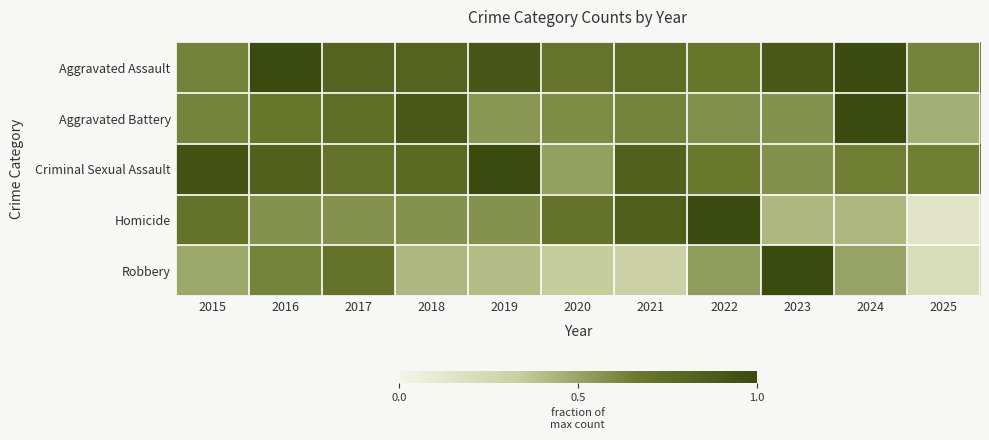

Which series has the largest range (max minus min)?

Homicide